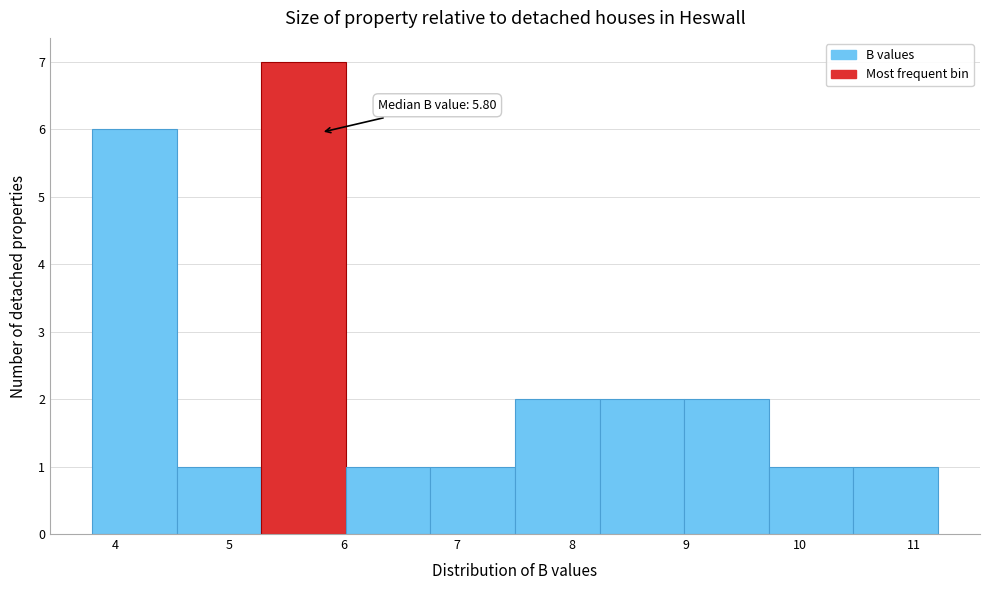

Over which range of the x-axis is the bar tallest?

5.3 to 6.0